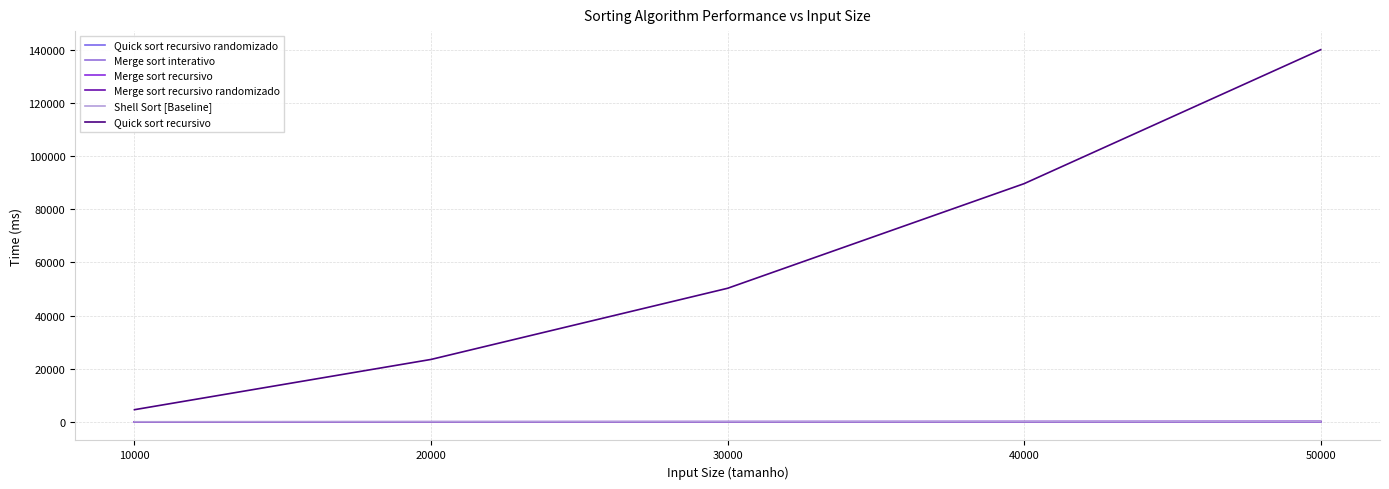

At which label is Quick sort recursivo randomizado closest to 42?

30000